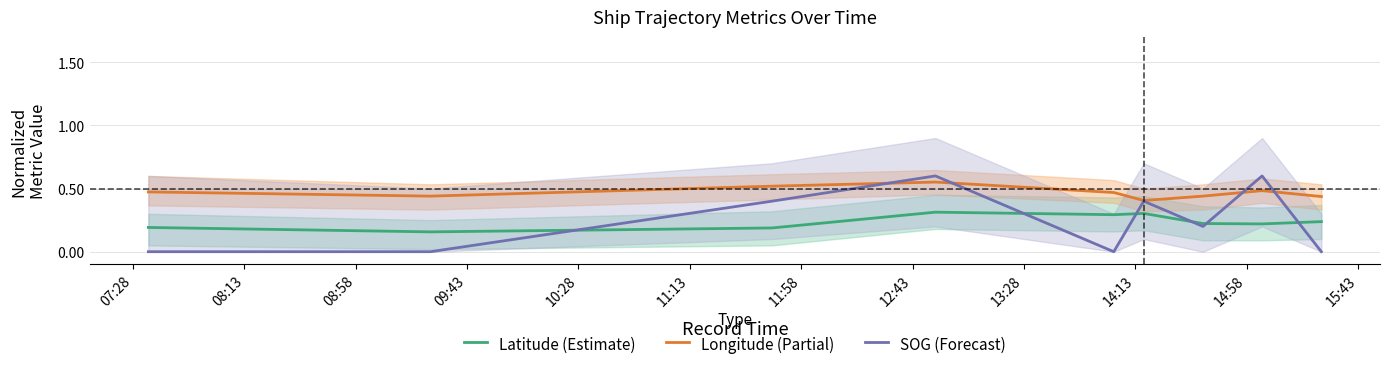

How many lines are shown in the chart?

3